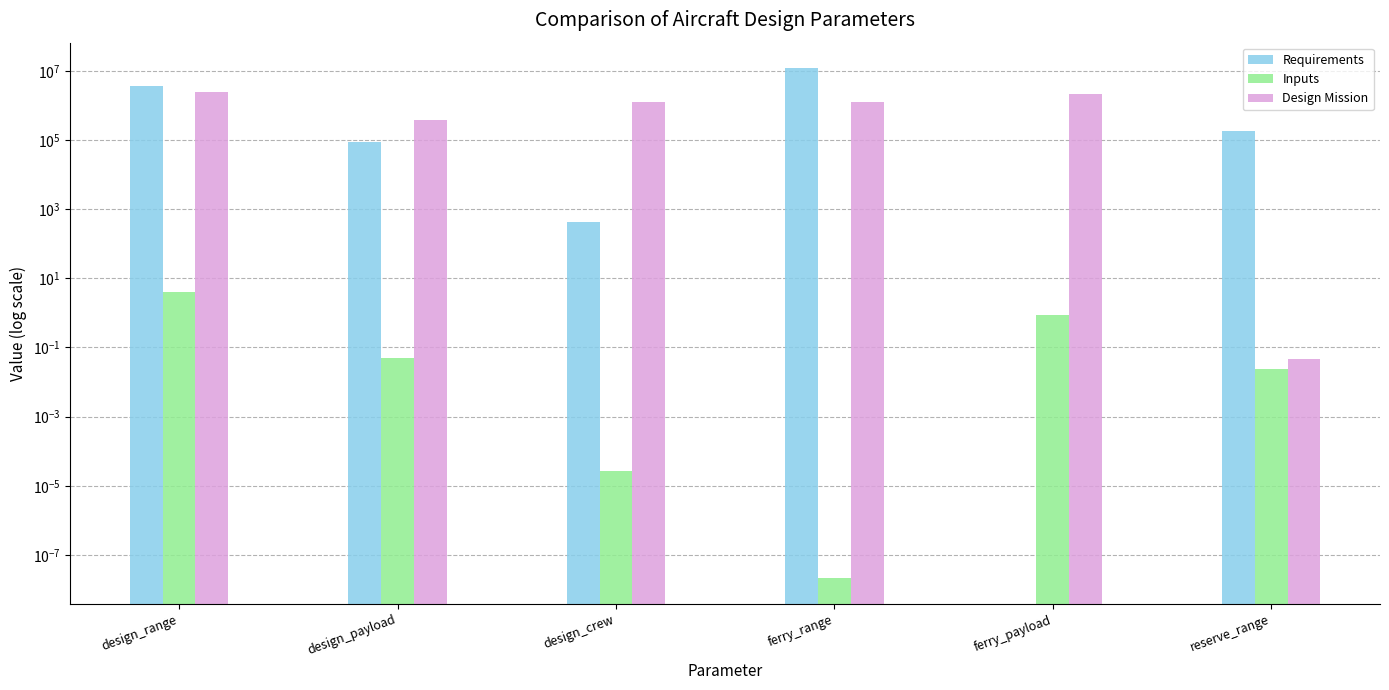

What are all the series names shown in the legend?

Requirements, Inputs, Design Mission